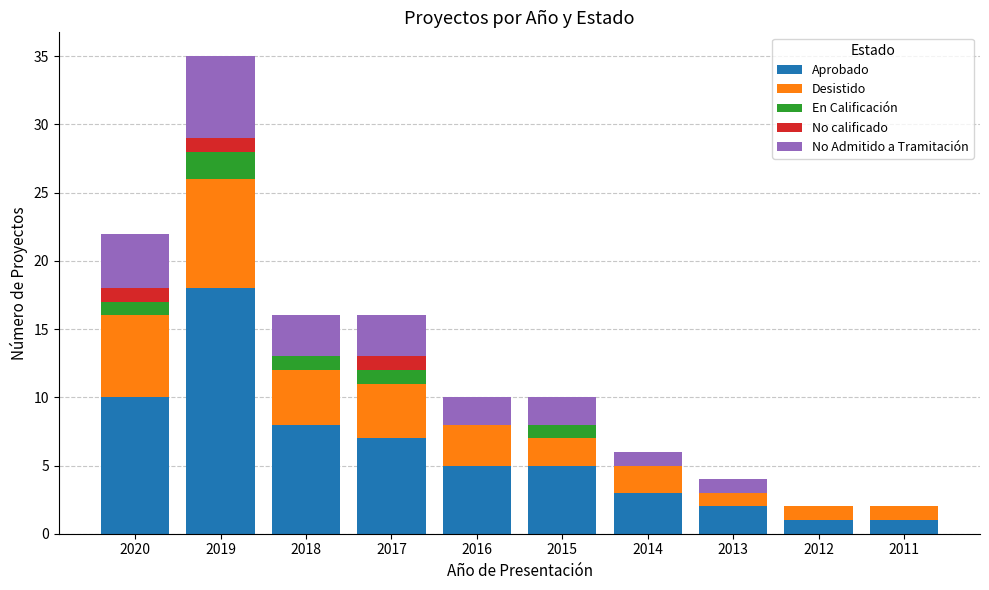

Does the chart contain stacked bars?

Yes